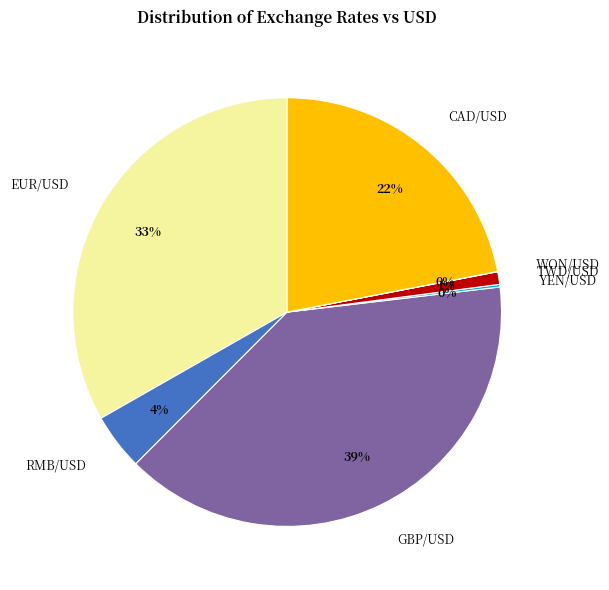

Do EUR/USD and TWD/USD together represent more than half of the pie?

No